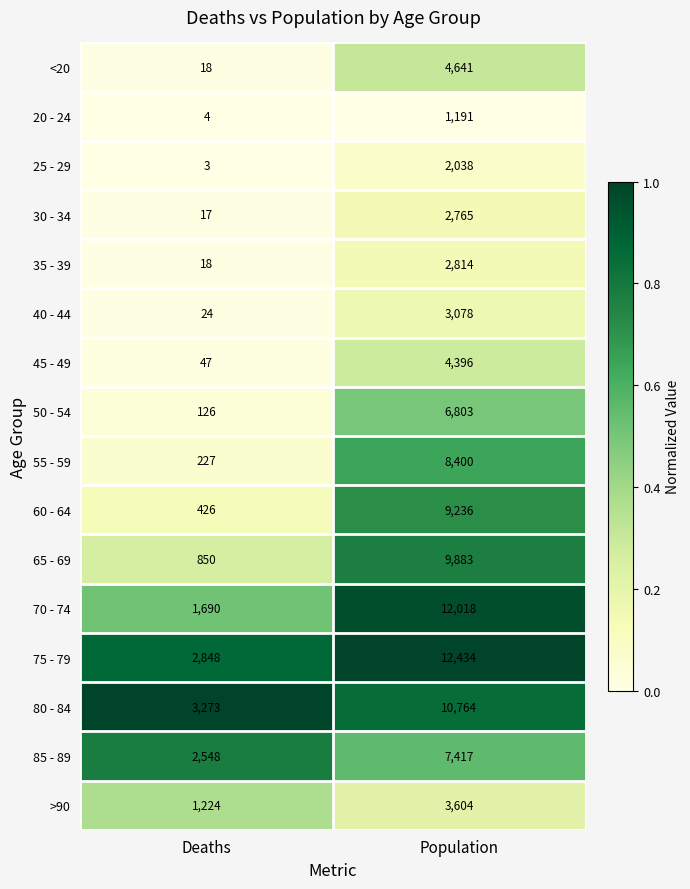

The 75 - 79 series shows 4255 at Deaths. True or false?

False